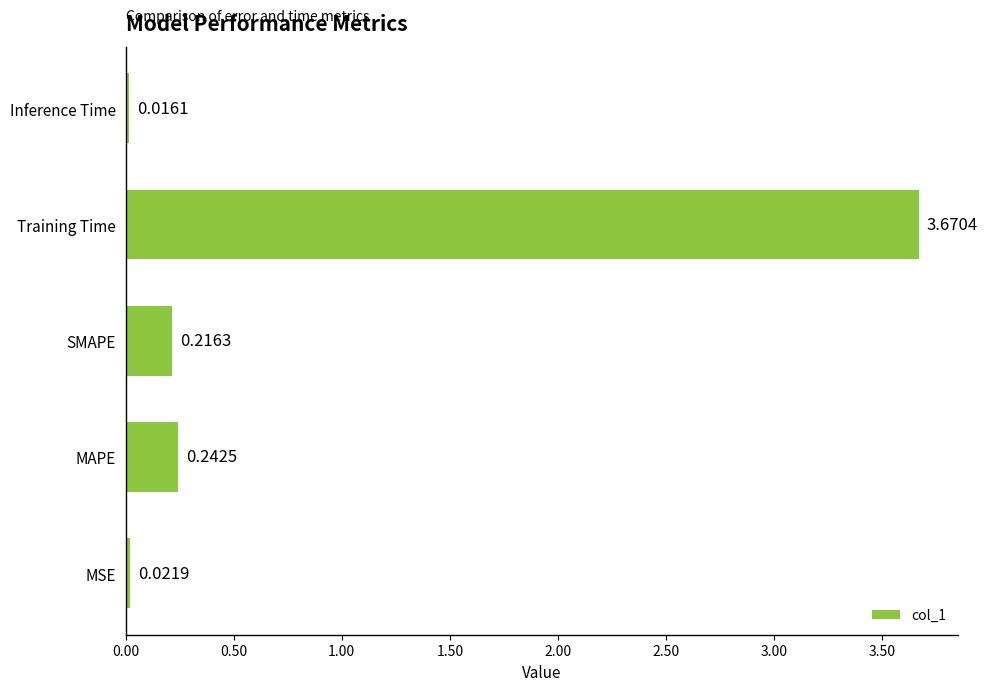

What is the sum of the values at Training Time and MAPE?

3.9